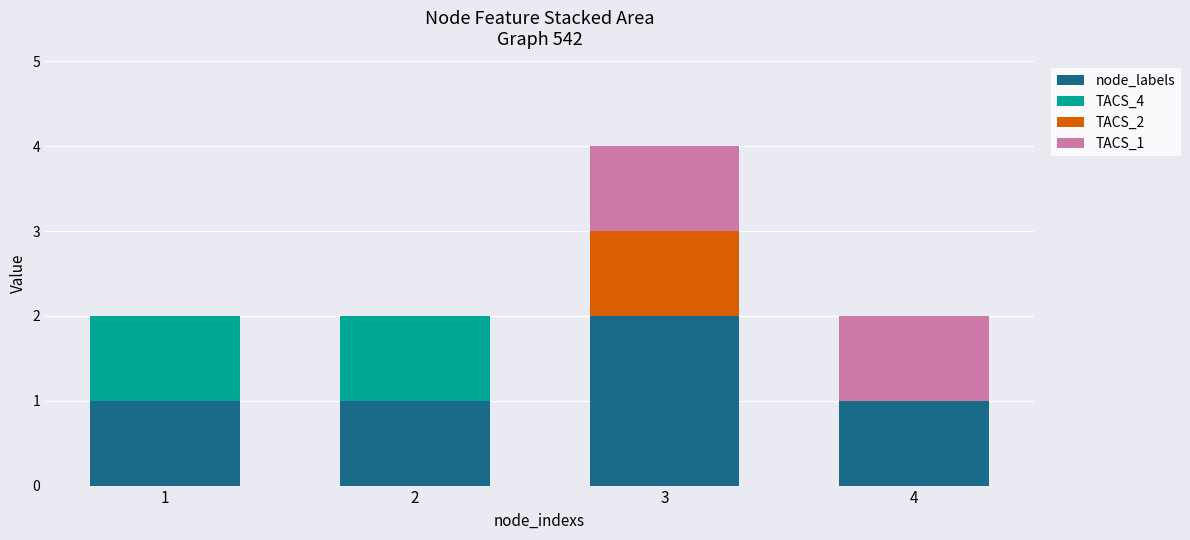

What are all the series names shown in the legend?

node_labels, TACS_4, TACS_2, TACS_1